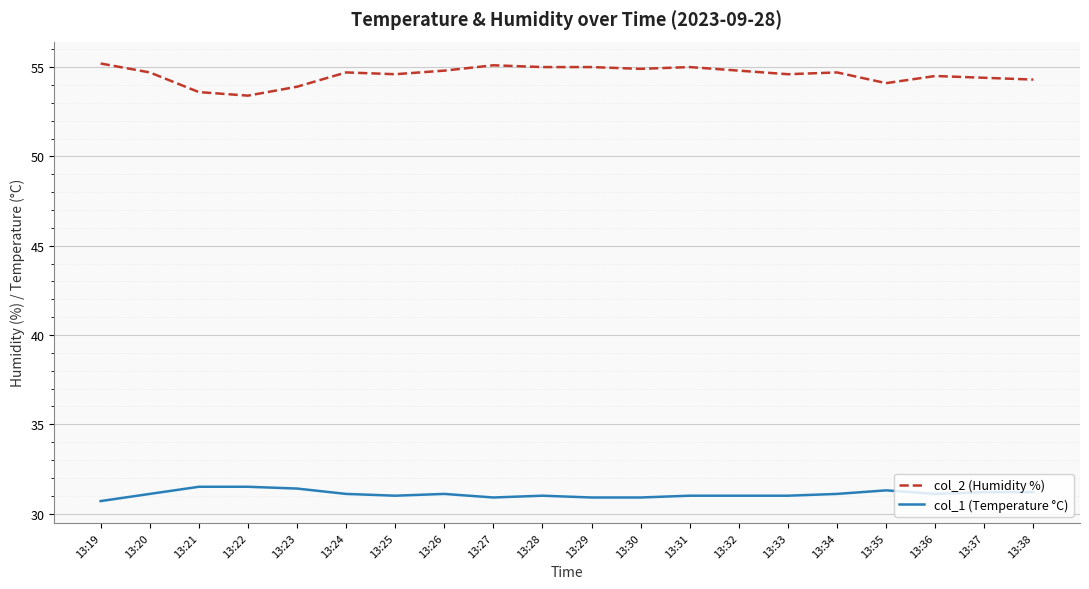

Does the chart display data point markers on the line(s)?

No